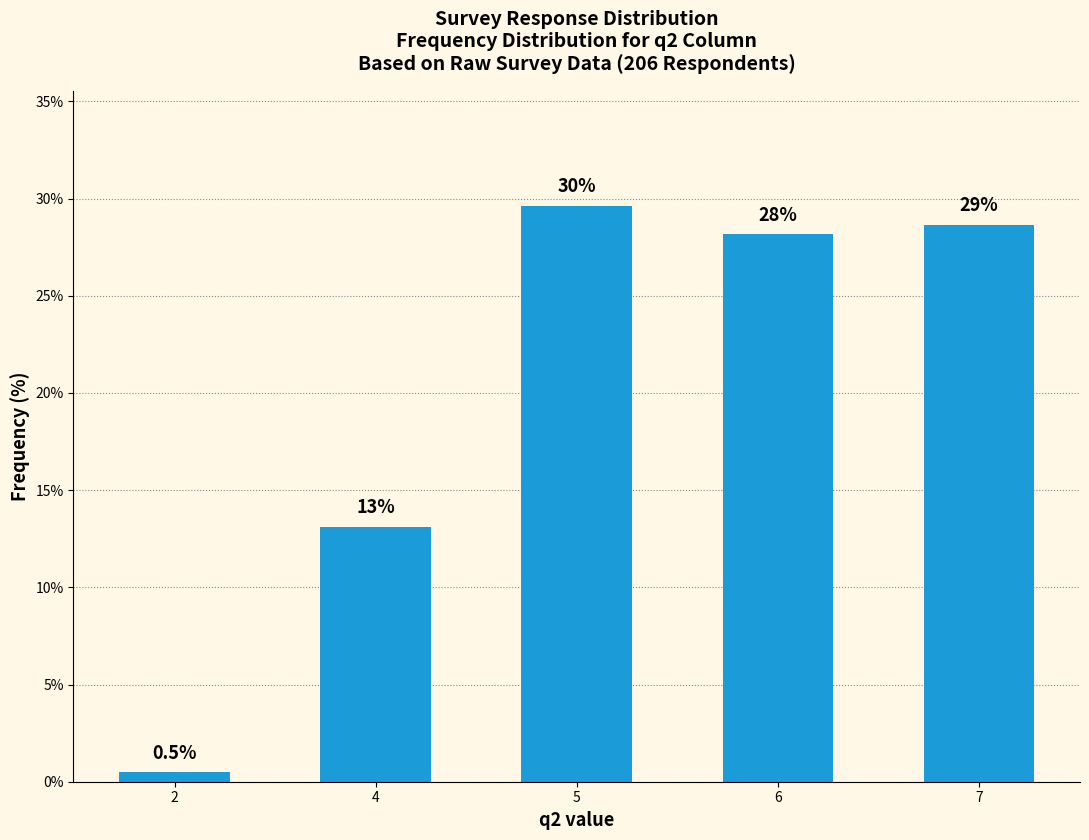

Reading right to left, transcribe all the data shown in this chart.

7=28.6	6=28.2	5=29.6	4=13.1	2=0.5